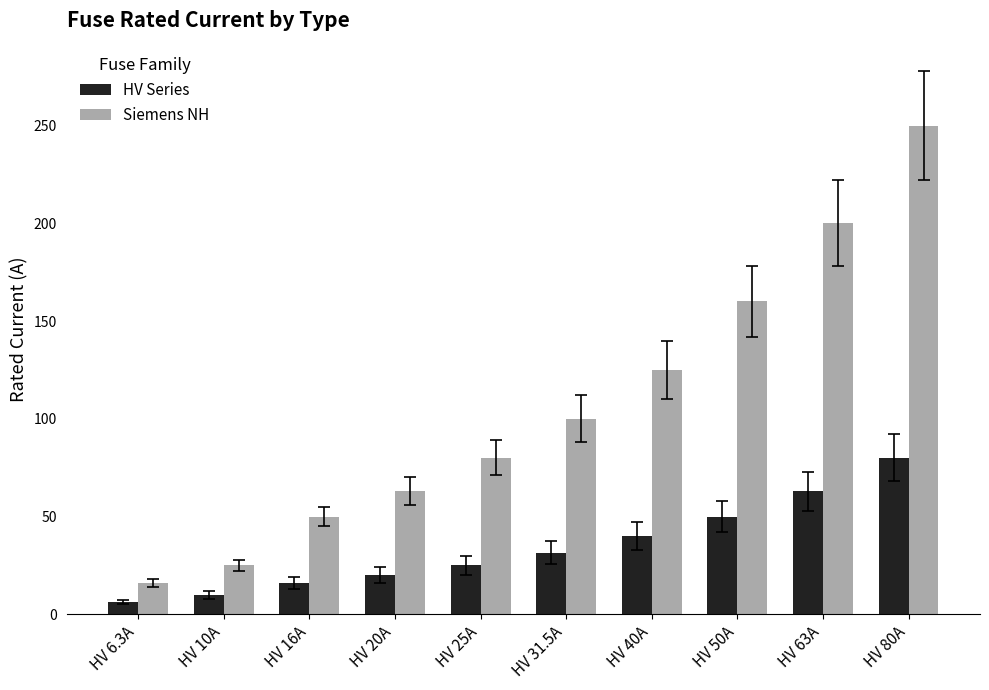

Is the value of Siemens NH at HV 10A greater than the value of HV Series at HV 31.5A?

No